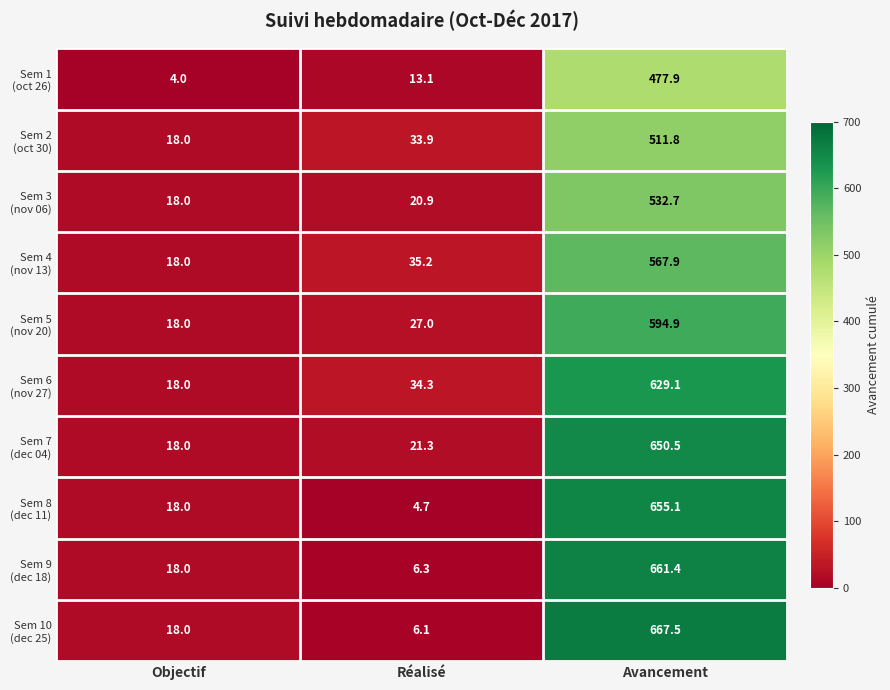

How many series are shown in this chart?

10